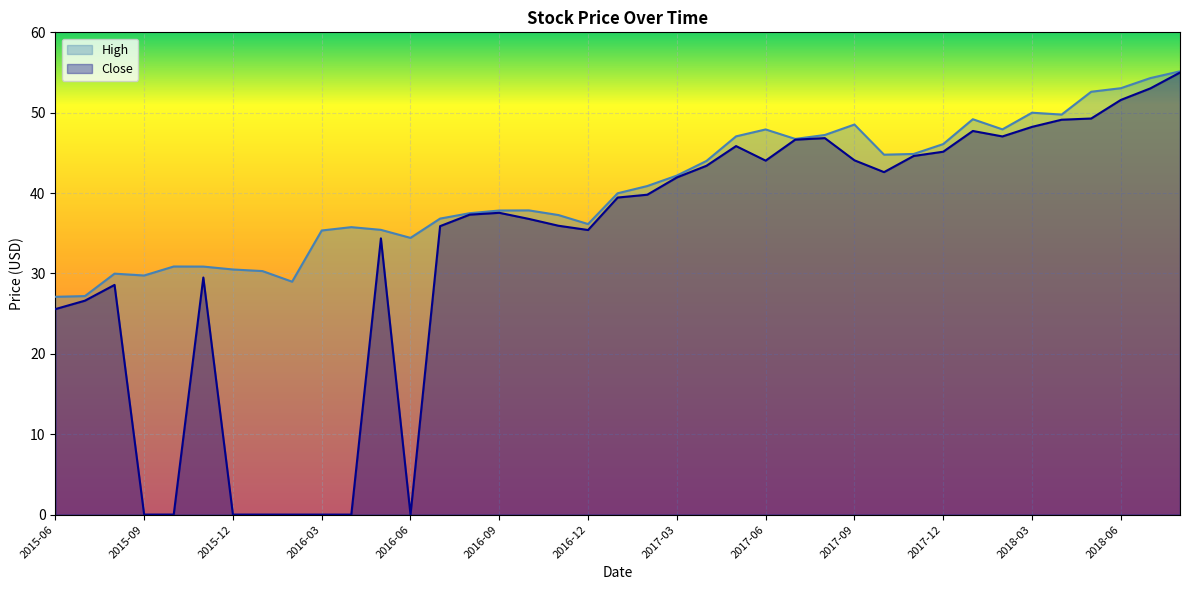

Which category has the lowest value in the Close series?

2016-04